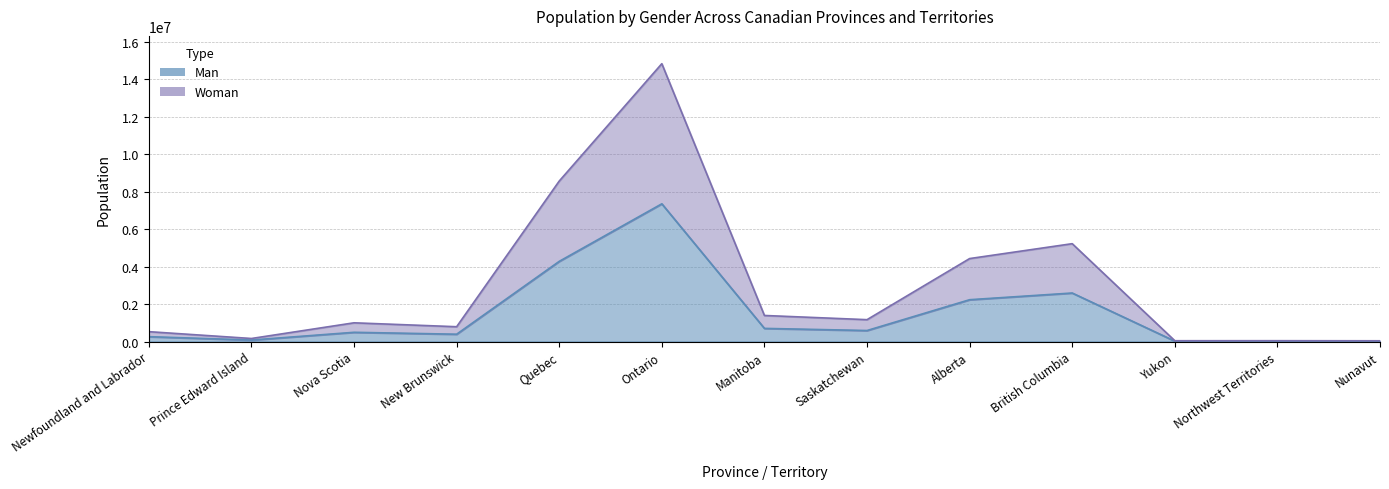

True or false: Woman has a value of 162133 at Prince Edward Island.

True